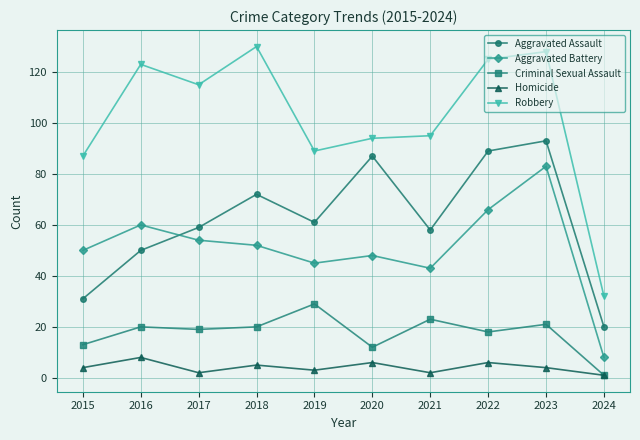

True or false: Aggravated Battery has more than 1 interior local peaks.

True